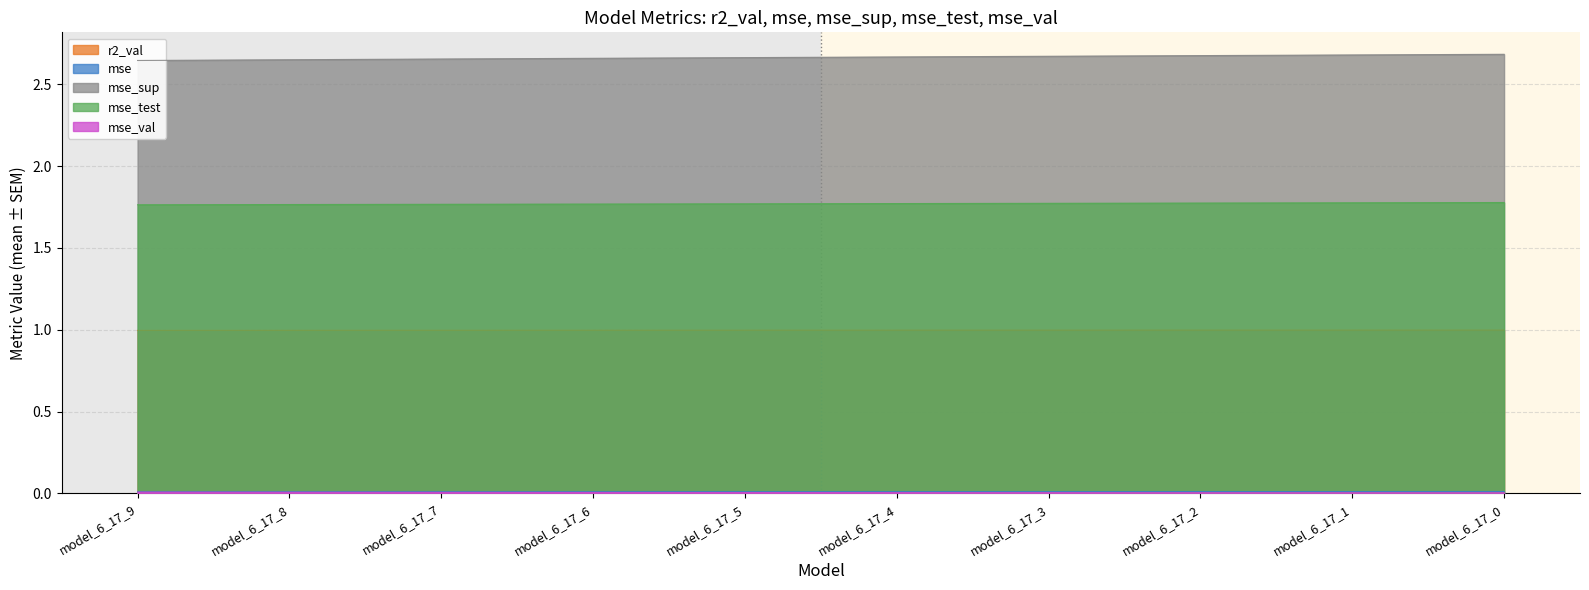

List the labels in order of mse_test value, largest first.

model_6_17_0, model_6_17_1, model_6_17_2, model_6_17_3, model_6_17_4, model_6_17_5, model_6_17_6, model_6_17_7, model_6_17_8, model_6_17_9